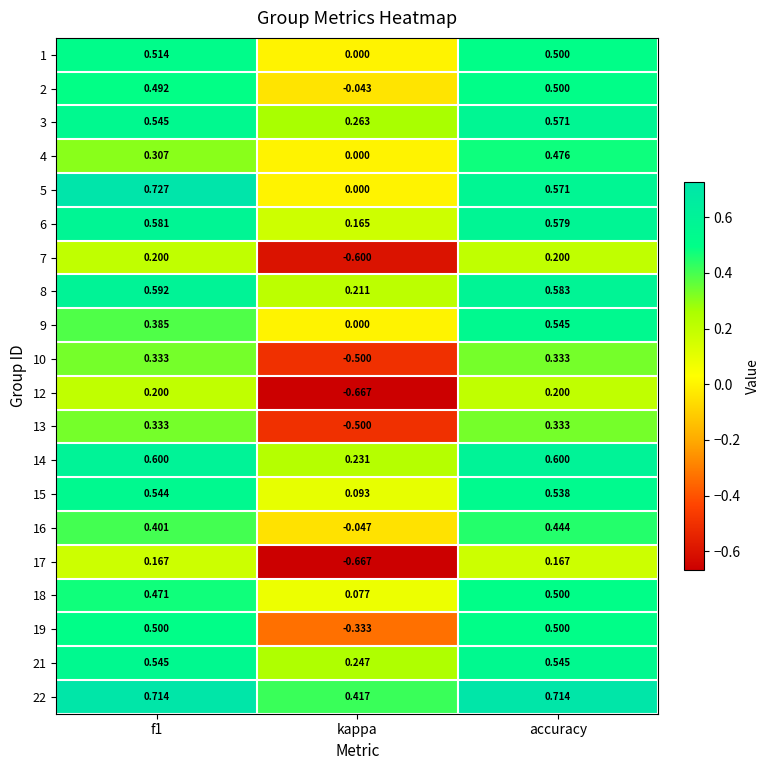

Is the value of 4 at kappa greater than the value of 14 at kappa?

No